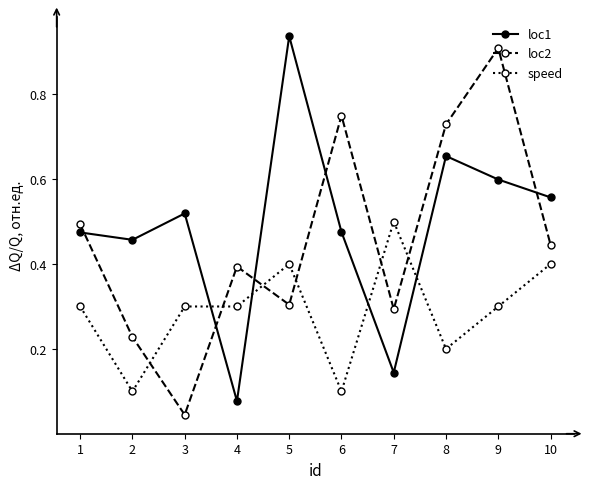

How many intersections are there between loc1 and loc2?

5